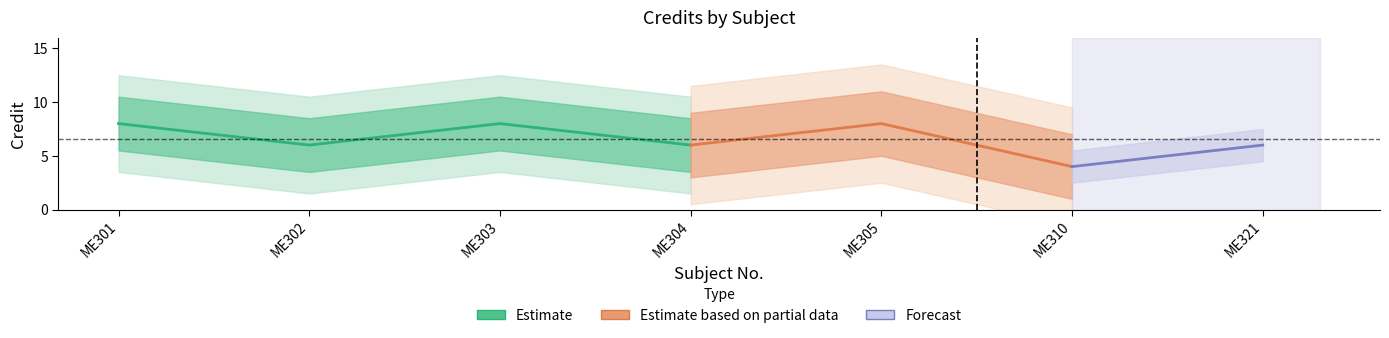

Rank the categories by value from lowest to highest.

ME310, ME302, ME304, ME321, ME301, ME303, ME305